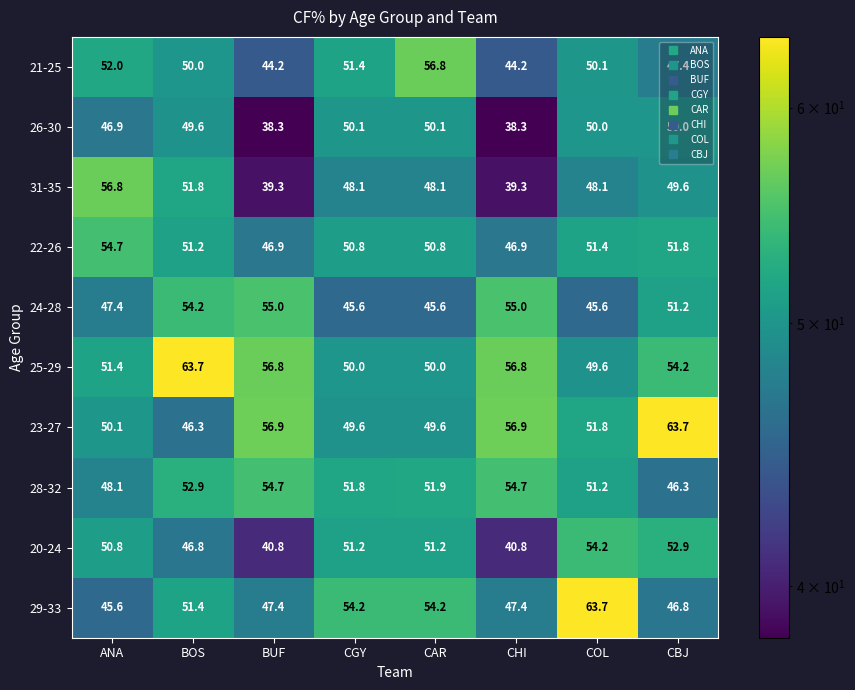

Which series changed the most between BOS and CBJ?

23-27